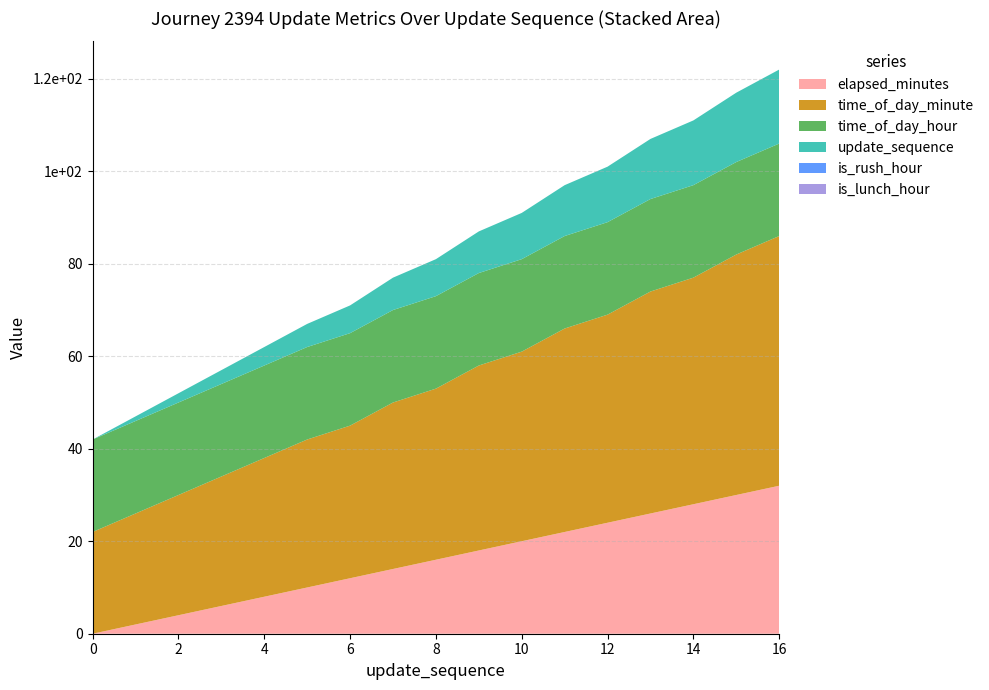

Reading left to right, transcribe all the data shown in this chart.

elapsed_minutes: 0	2	4	6	8	10	12	14	16	18	20	22	24	26	28	30	32
time_of_day_minute: 22	24	26	28	30	32	33	36	37	40	41	44	45	48	49	52	54
time_of_day_hour: 20	20	20	20	20	20	20	20	20	20	20	20	20	20	20	20	20
update_sequence: 0	1	2	3	4	5	6	7	8	9	10	11	12	13	14	15	16
is_rush_hour: 0	0	0	0	0	0	0	0	0	0	0	0	0	0	0	0	0
is_lunch_hour: 0	0	0	0	0	0	0	0	0	0	0	0	0	0	0	0	0